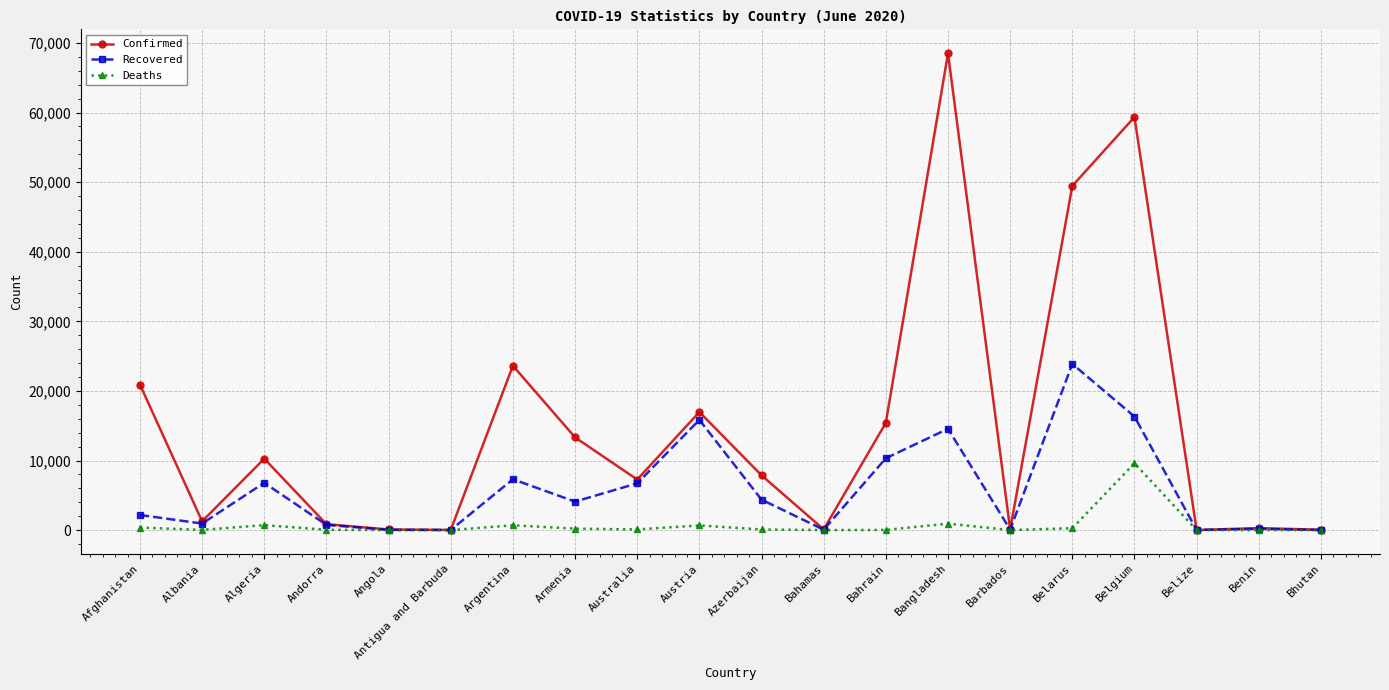

Which series has the largest range (max minus min)?

Confirmed